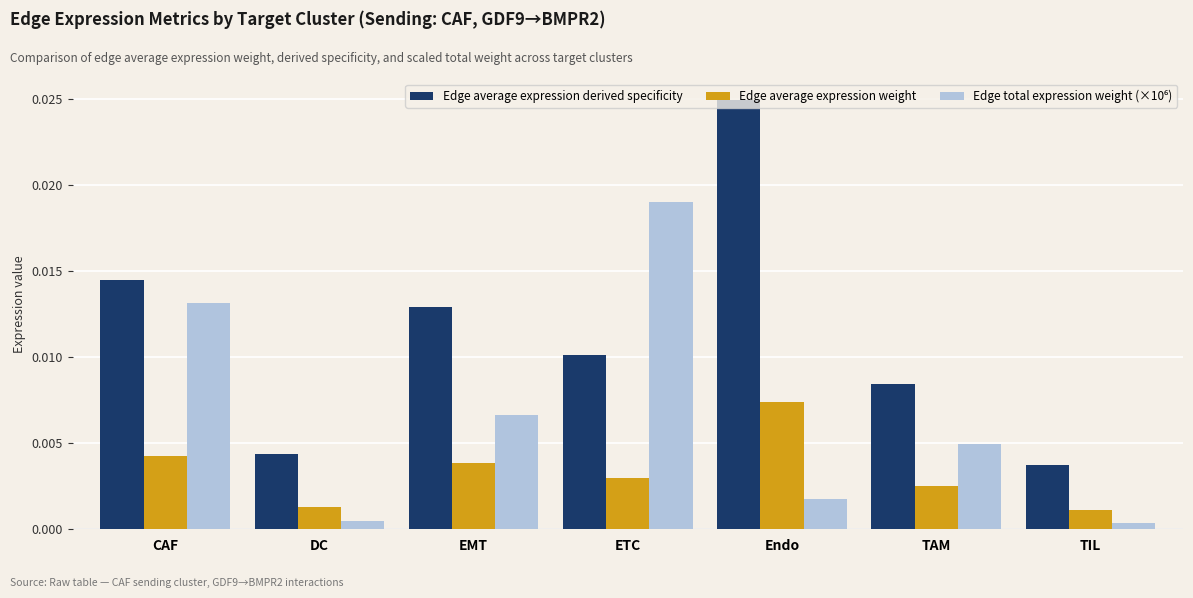

Which series has the widest spread of values?

Edge average expression derived specificity